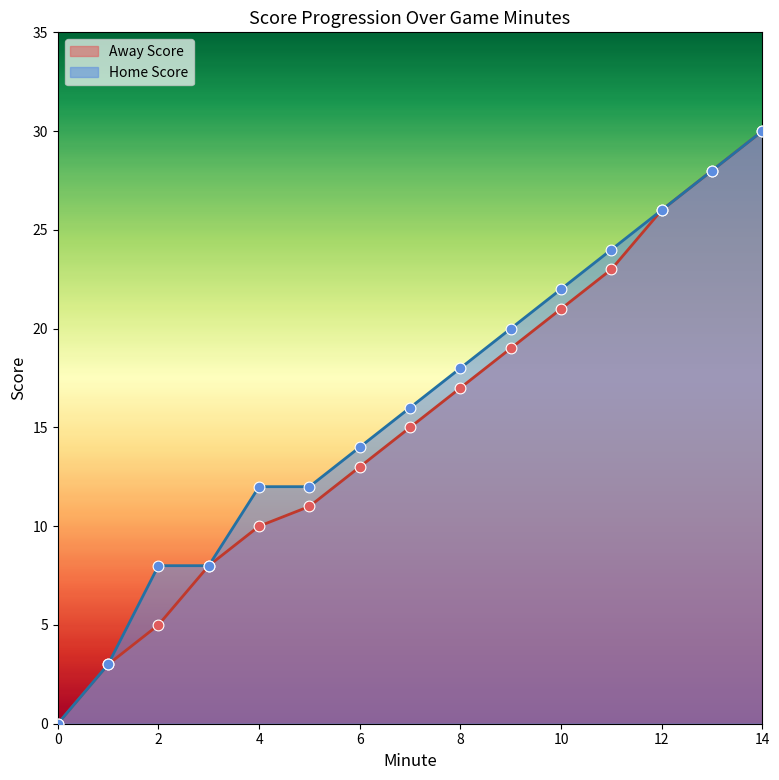

Which series reaches the minimum Y coordinate?

Away Score